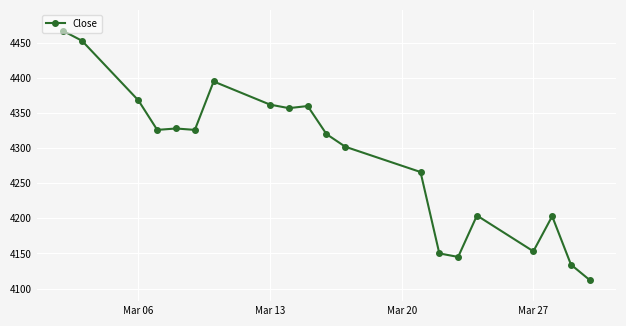

What is the sum of all values?

85731